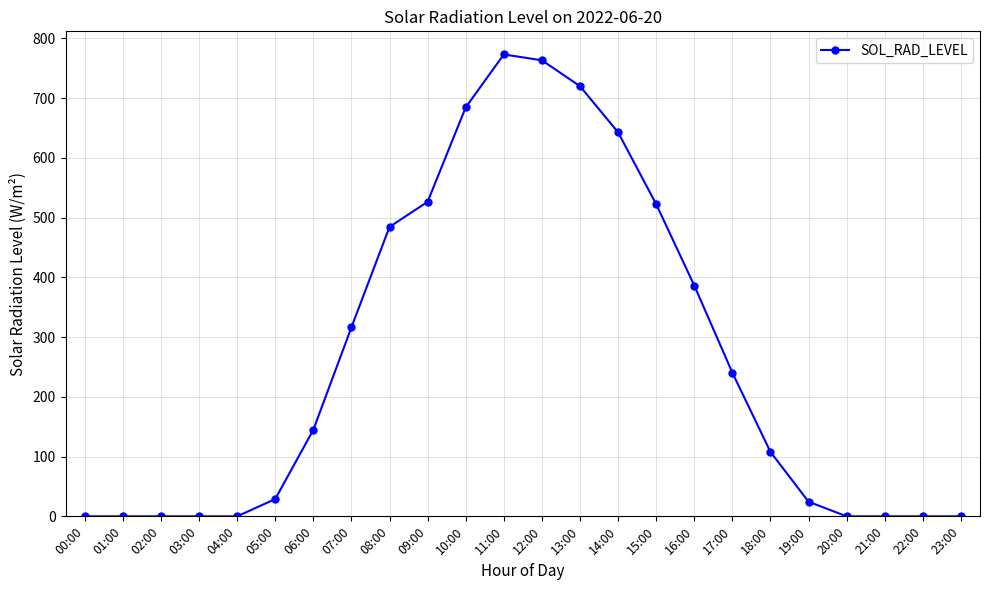

Between 11:00 and 12:00, which is larger?

11:00